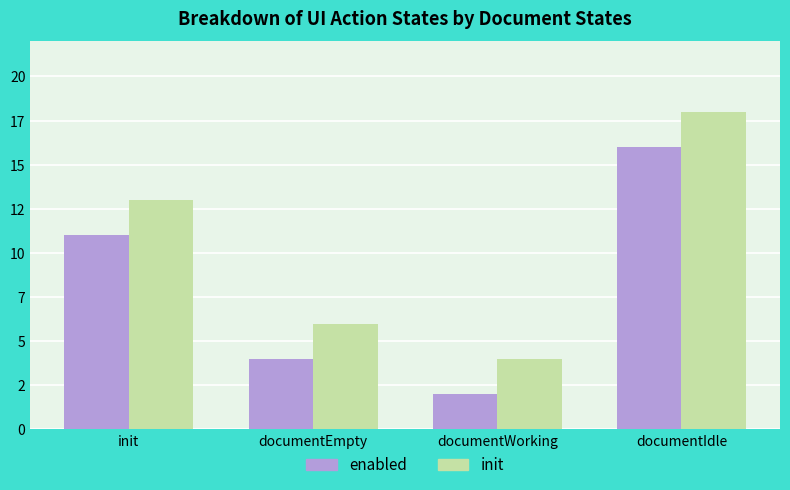

What are all the series names shown in the legend?

enabled, init